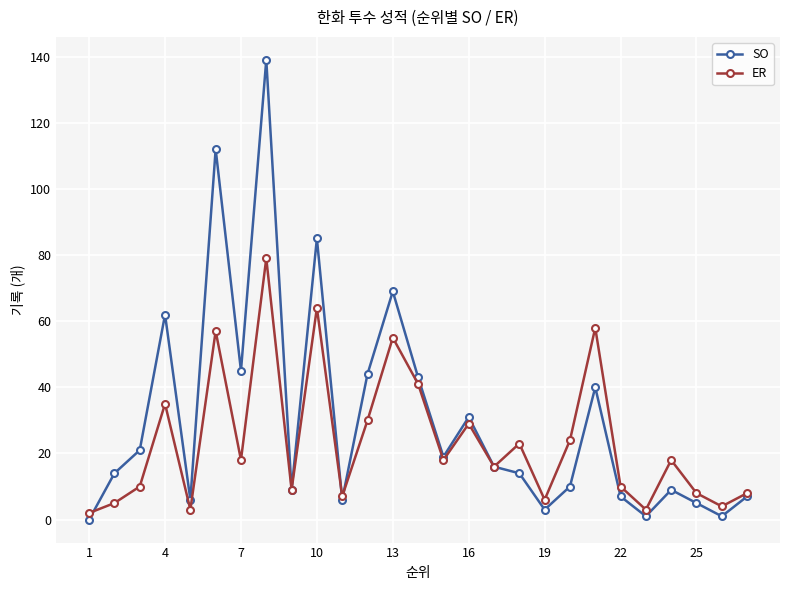

What is the greatest value displayed?

139